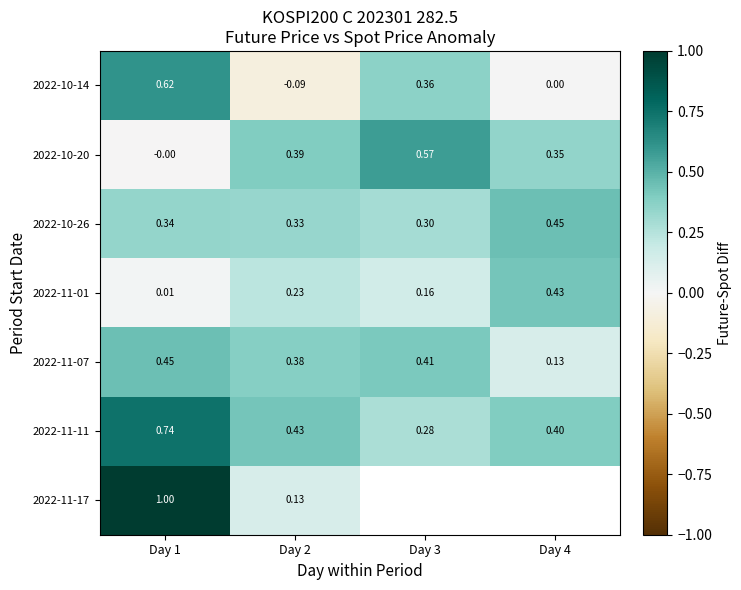

Is the value of 2022-11-11 at Day 3 greater than the value of 2022-10-14 at Day 2?

Yes